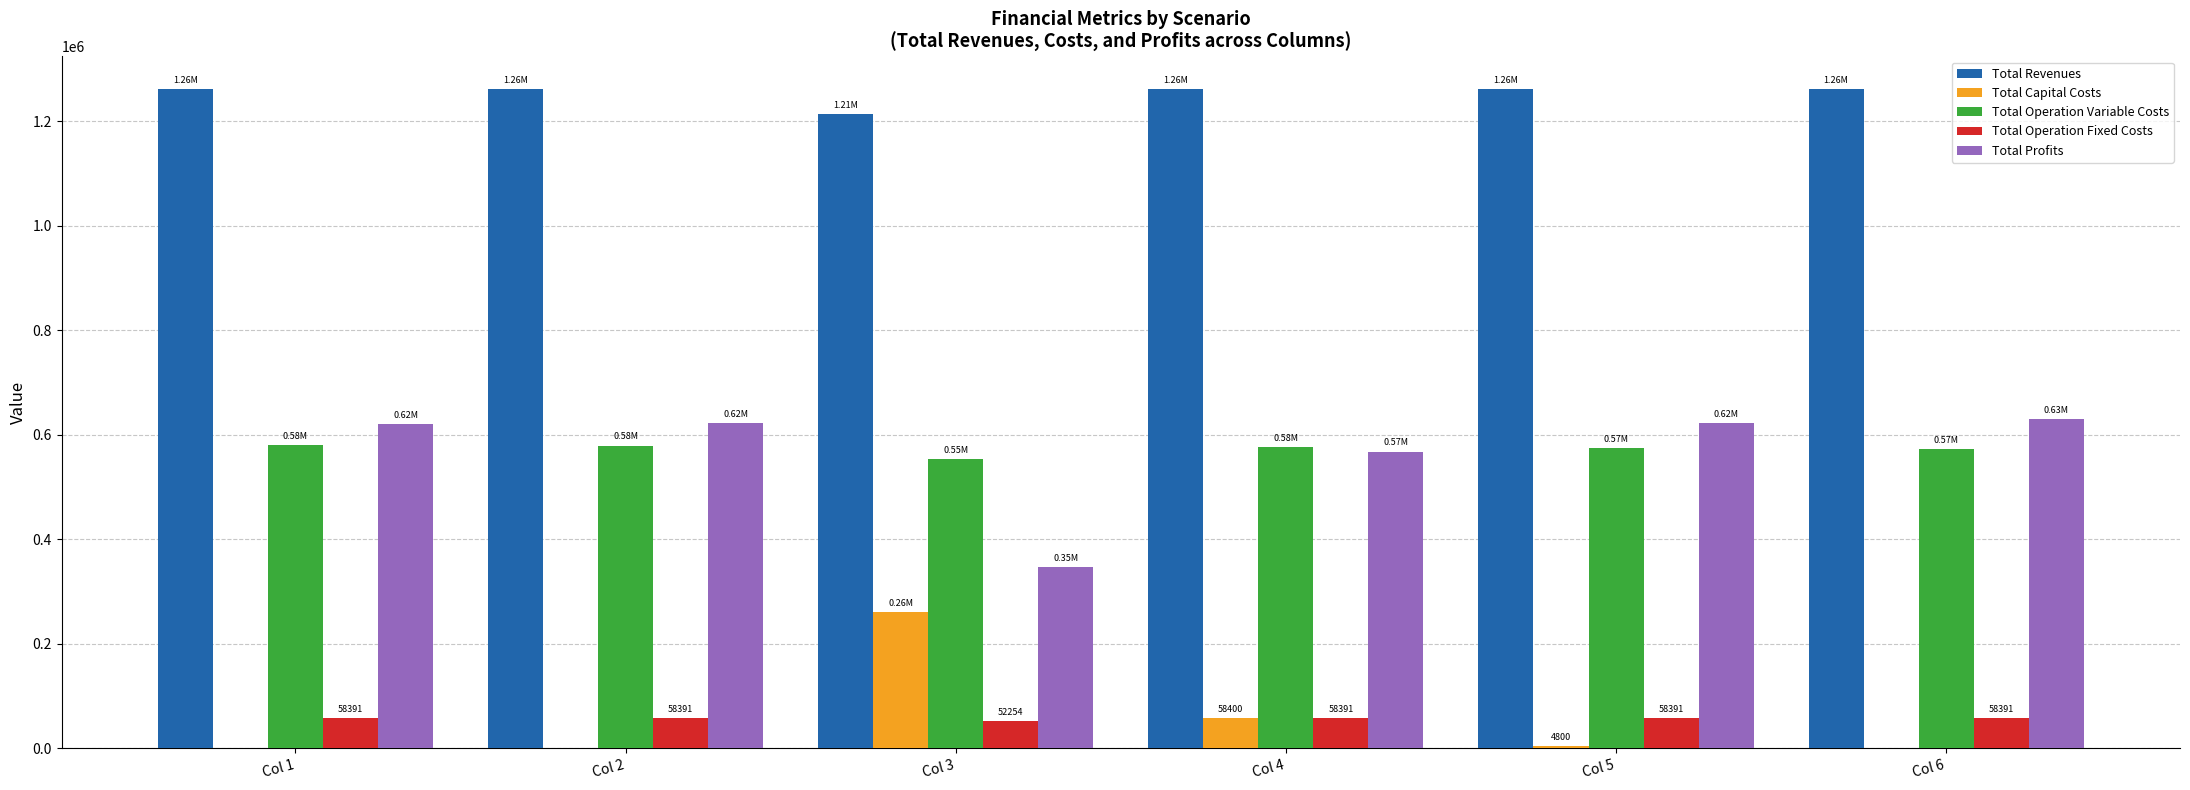

What is the total value across all series at Col 1?

2521432.0